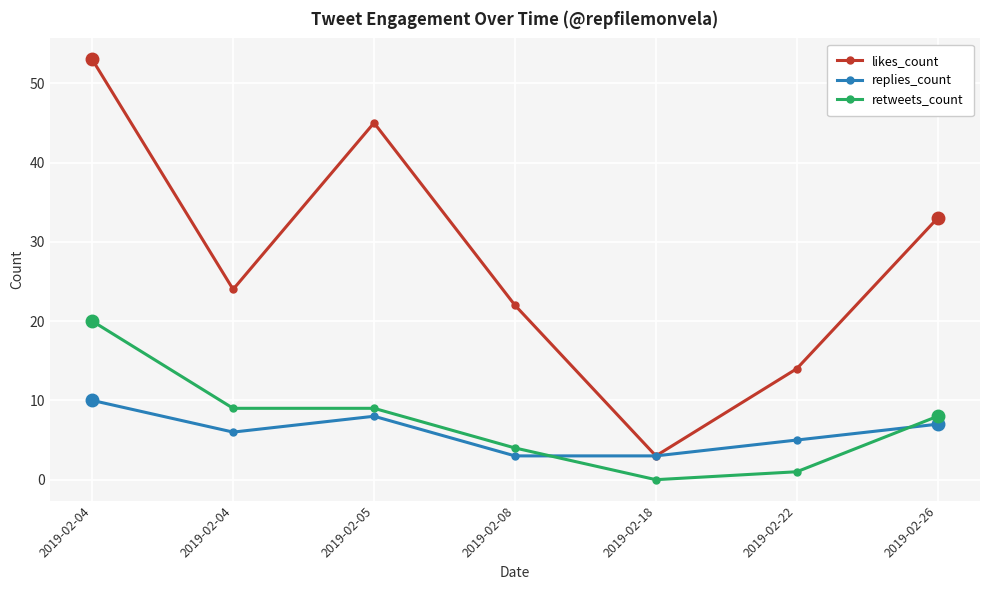

What are all the series names shown in the legend?

likes_count, replies_count, retweets_count